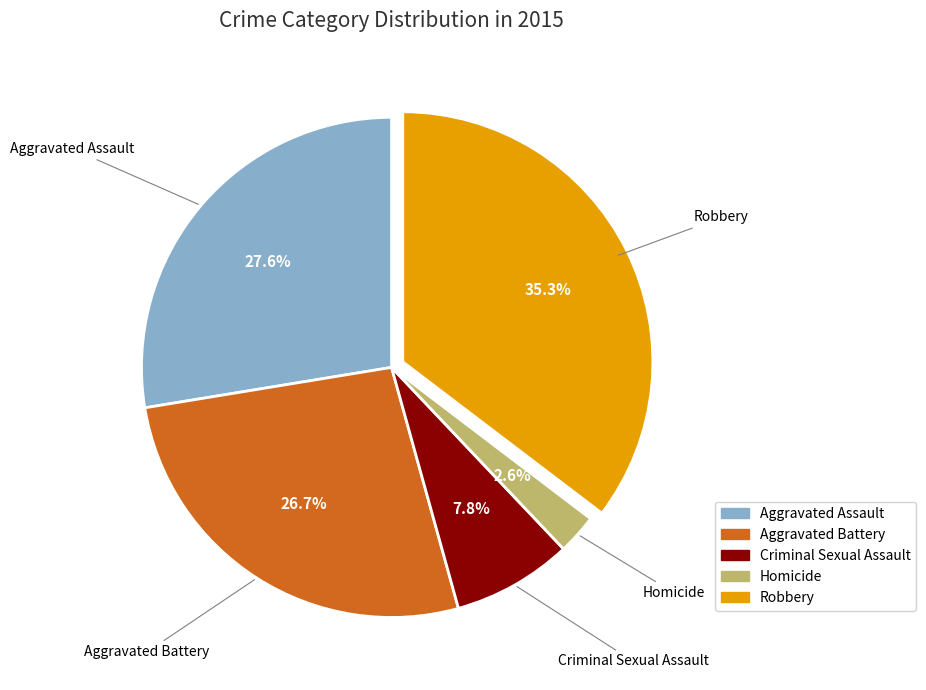

Is there any slice that represents more than half of the pie?

No